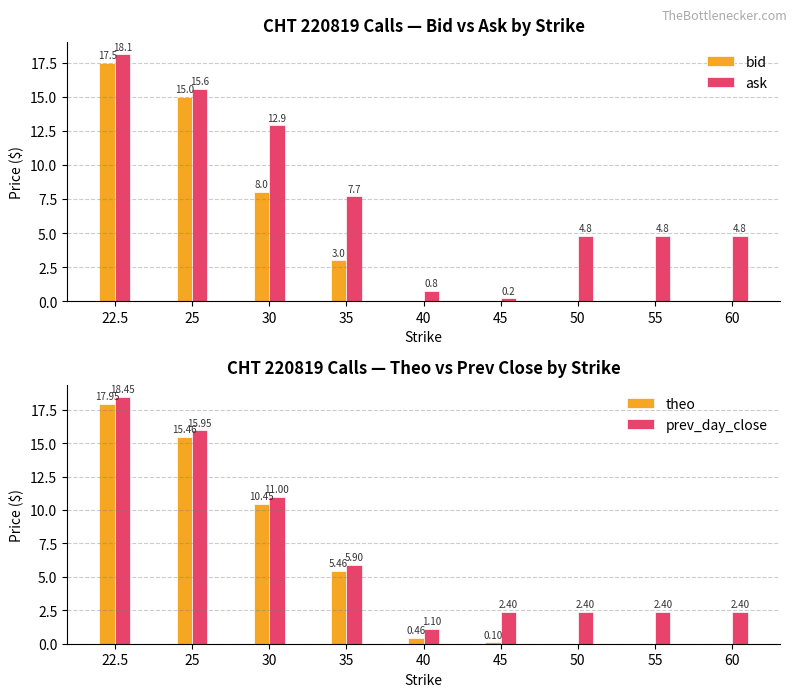

Reading left to right, list all the values displayed in this chart.

bid: 22.5=17.5	25=15.0	30=8.0	35=3.0	40=0.0	45=0.0	50=0.0	55=0.0	60=0.0
ask: 22.5=18.1	25=15.6	30=12.9	35=7.7	40=0.8	45=0.2	50=4.8	55=4.8	60=4.8
theo: 22.5=18.0	25=15.5	30=10.4	35=5.5	40=0.5	45=0.1	50=0.0	55=0.0	60=0.0
prev_day_close: 22.5=18.4	25=15.9	30=11.0	35=5.9	40=1.1	45=2.4	50=2.4	55=2.4	60=2.4